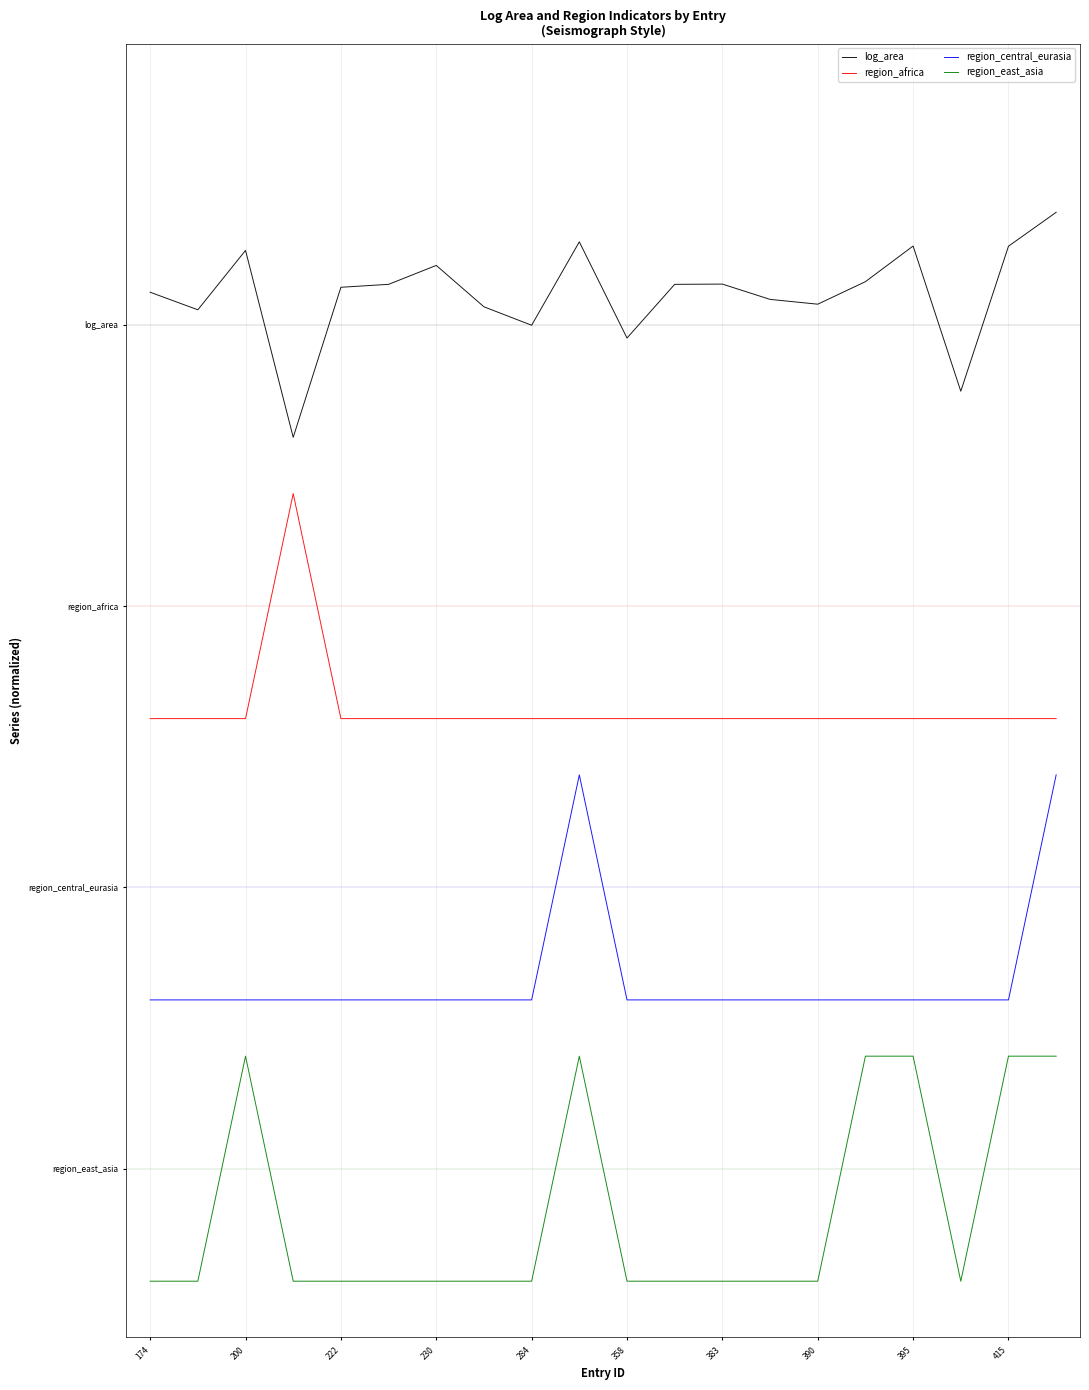

What is the minimum value for log_area?

6.5